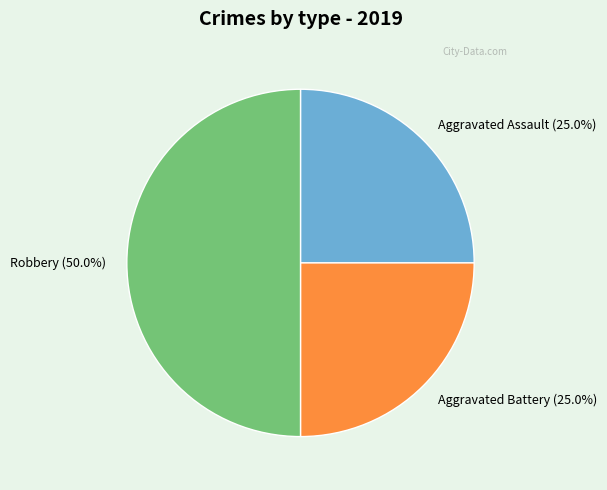

Which slice is the largest?

Robbery